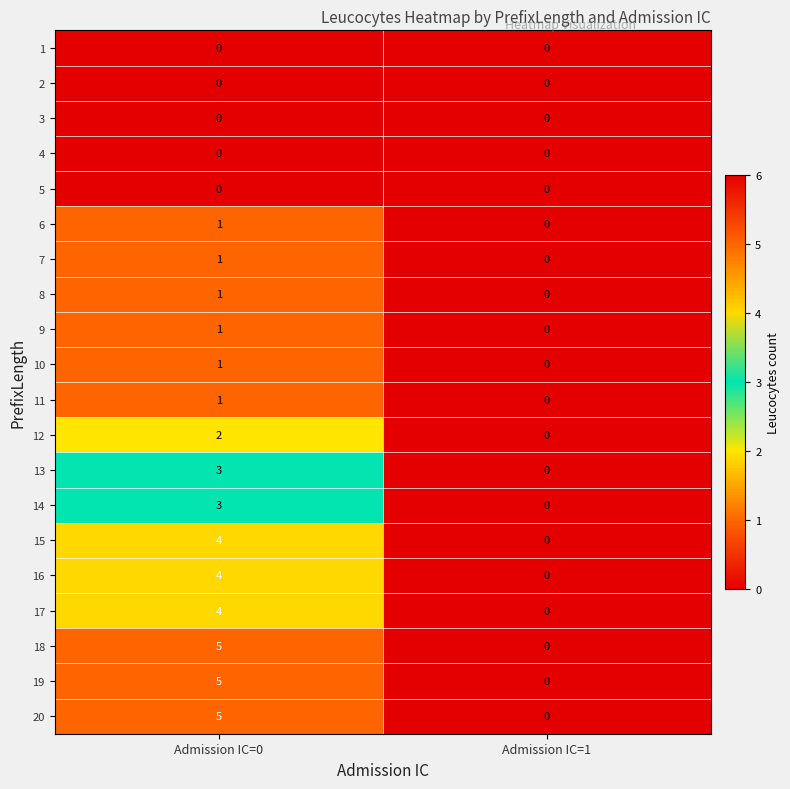

At which label is 20 closest to 2?

Admission IC=1